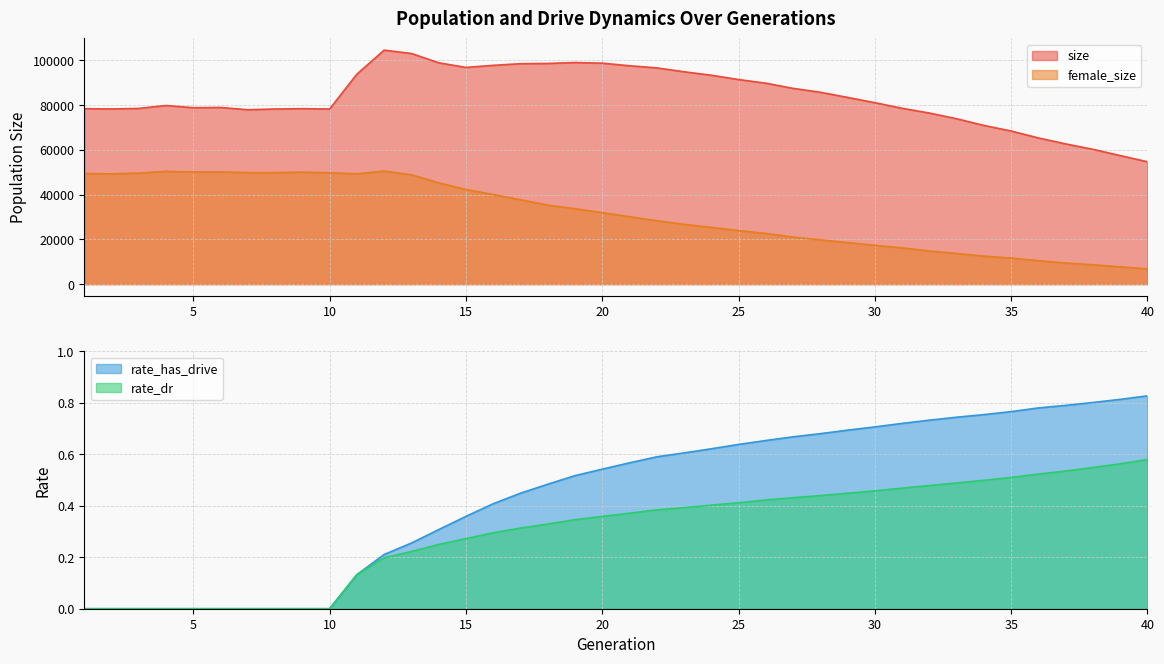

How many interior local peaks does the size series have?

5